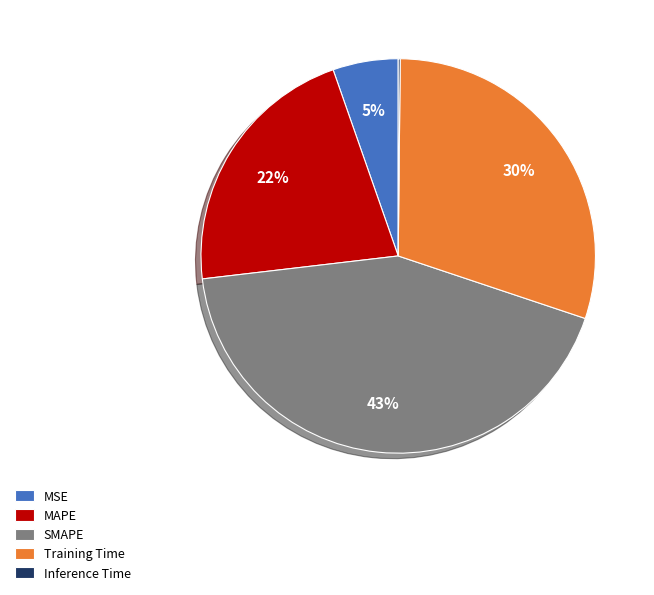

Which category has the biggest portion of the pie?

SMAPE